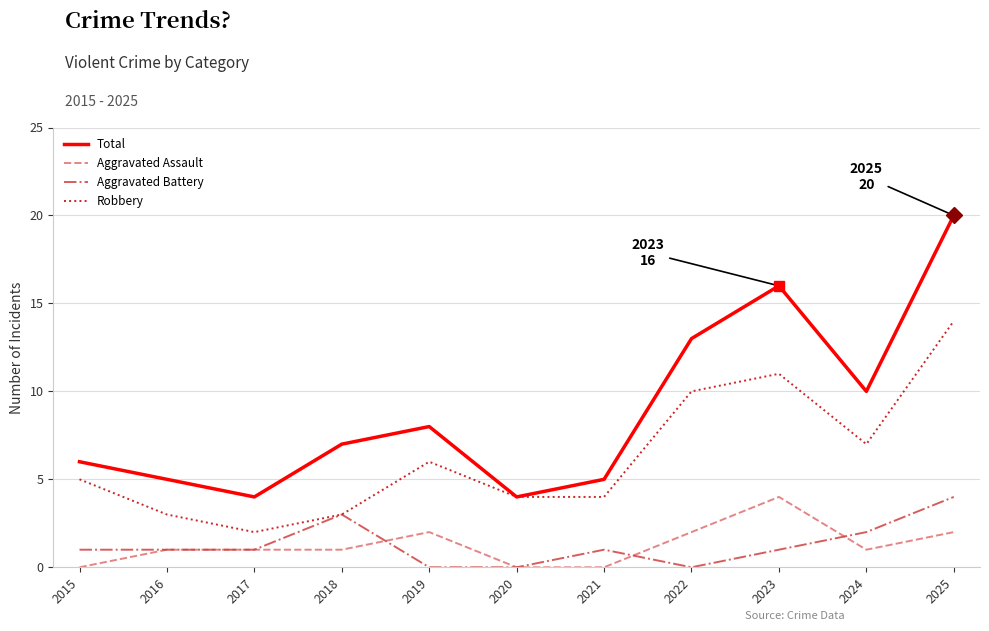

At which label is Total closest to 12?

2022